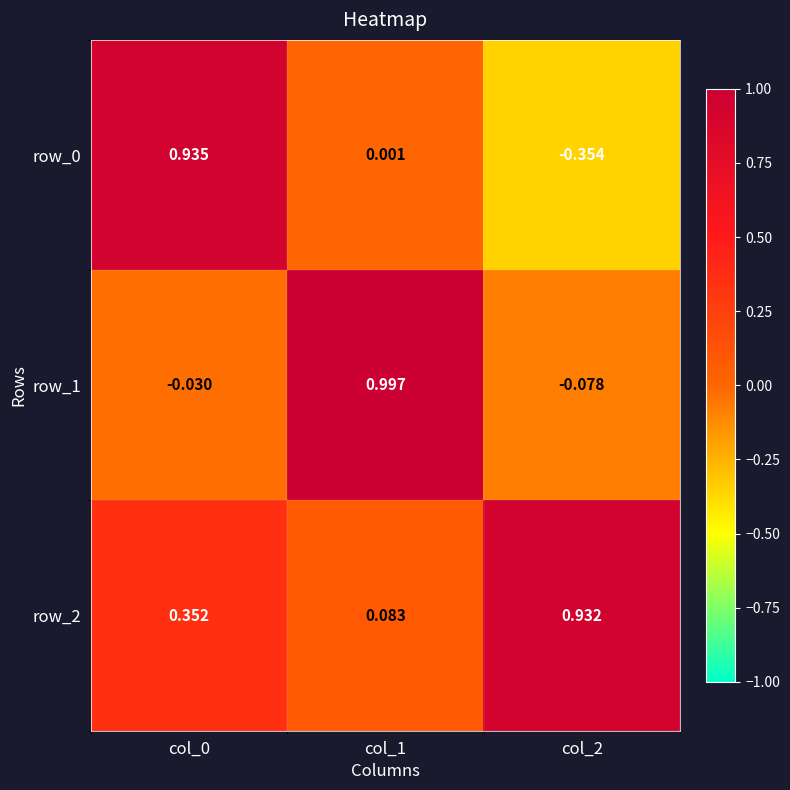

Is the value of row_0 at col_2 greater than the value of row_1 at col_0?

No